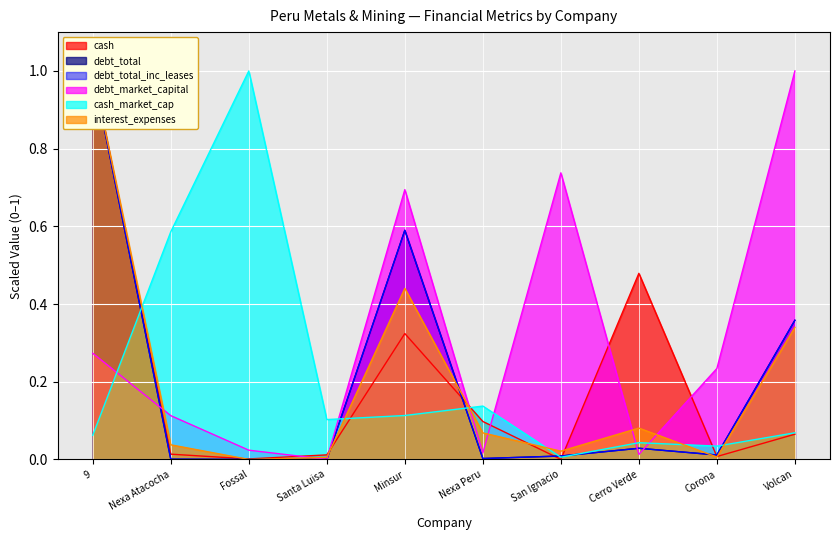

Count the number of data series in this chart.

6